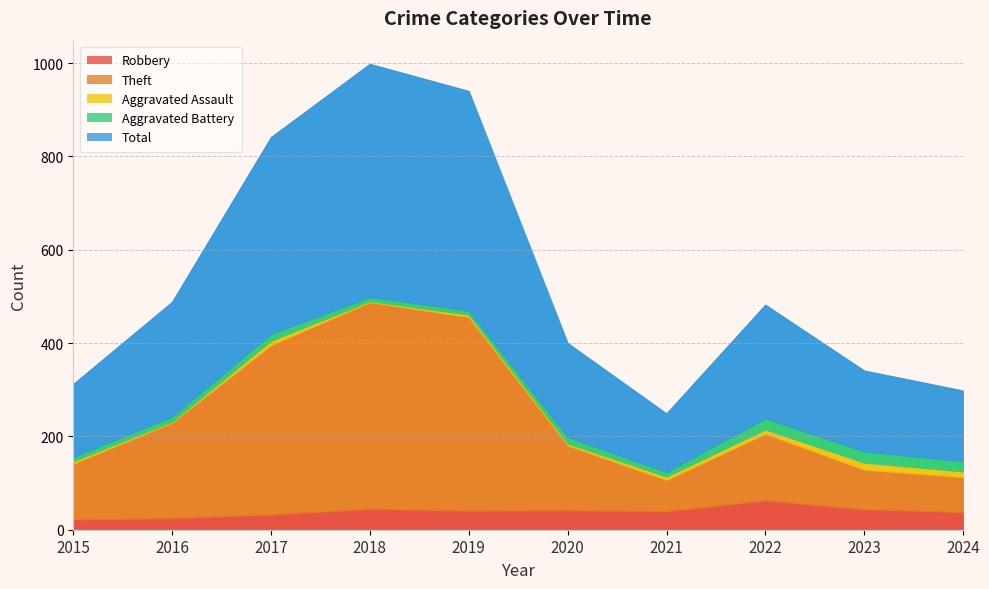

Rank the series by their maximum value, from highest to lowest.

Total, Theft, Robbery, Aggravated Battery, Aggravated Assault